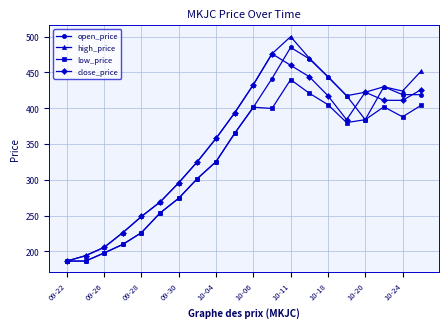

What is the greatest value displayed?

500.0